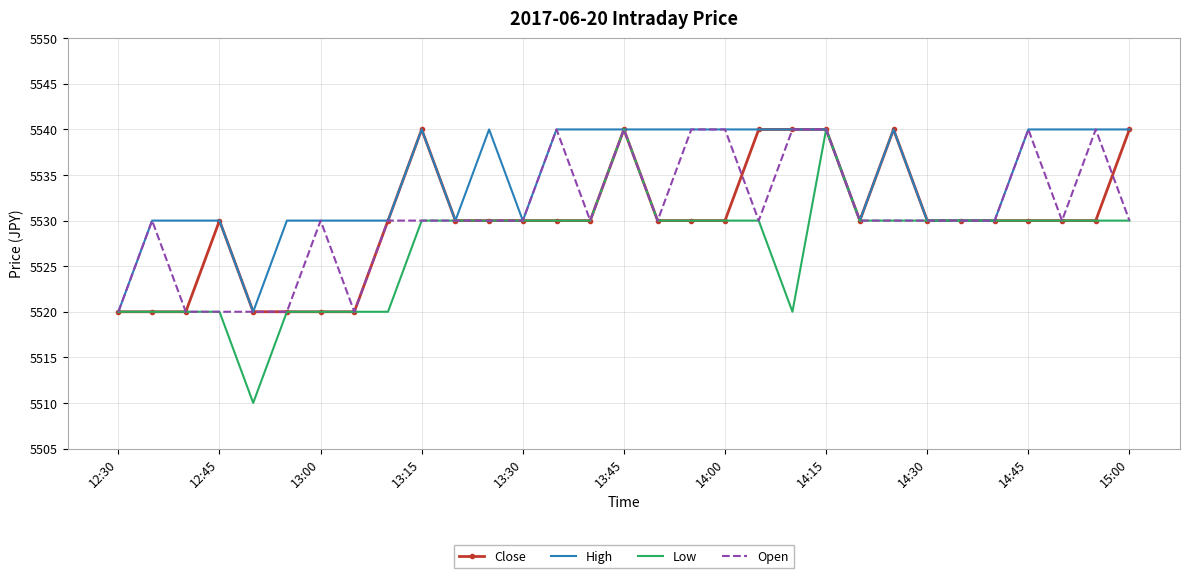

Which series has the largest total across all categories?

High